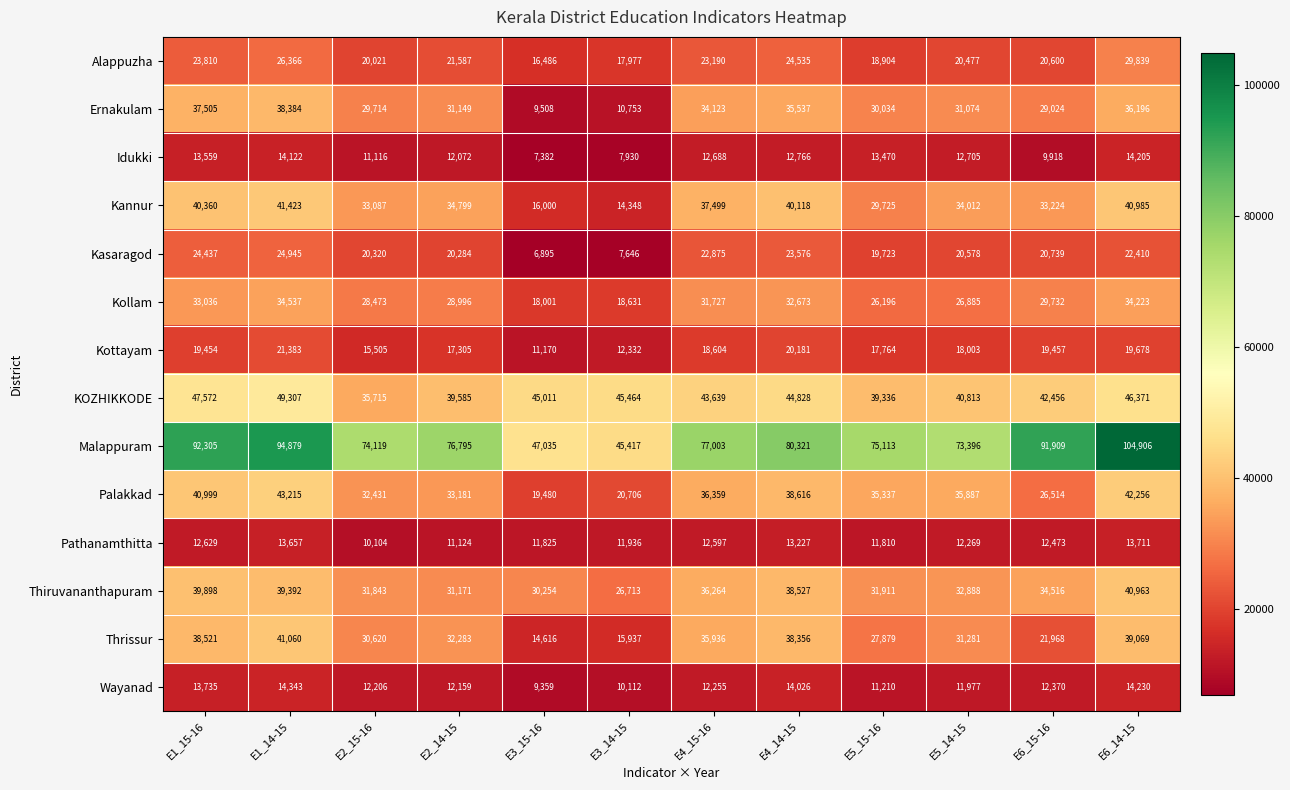

How many distinct data groups are displayed?

14